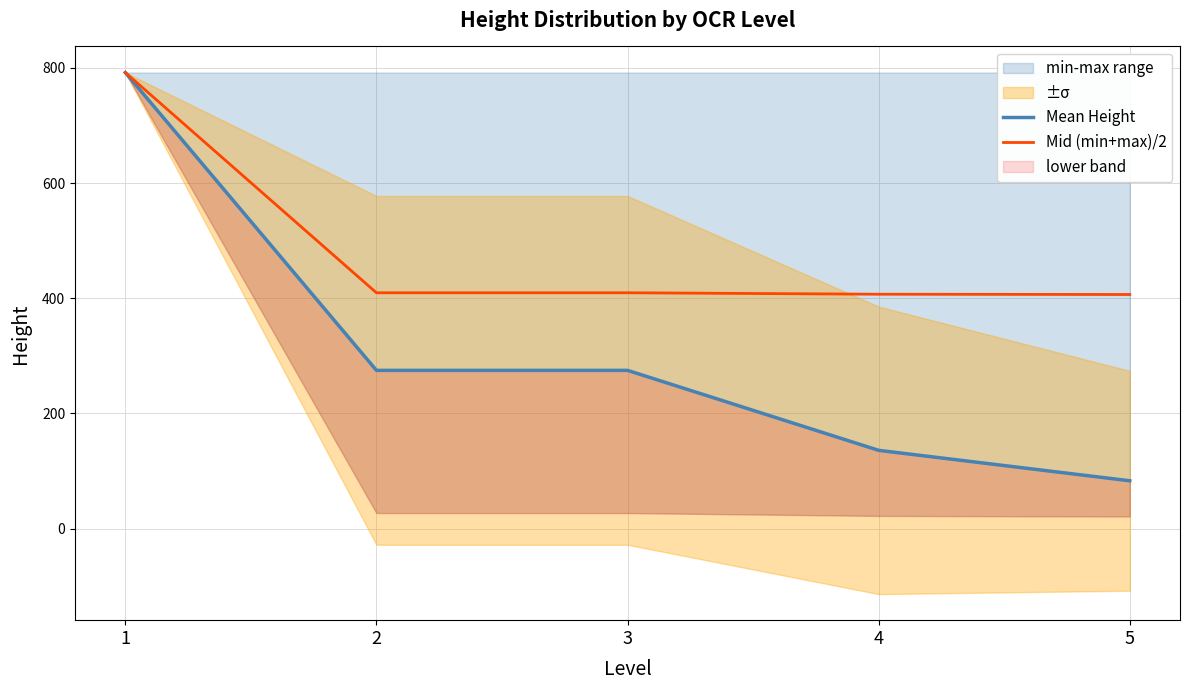

What is the difference between the Mean Height values at 5 and 2?

191.8